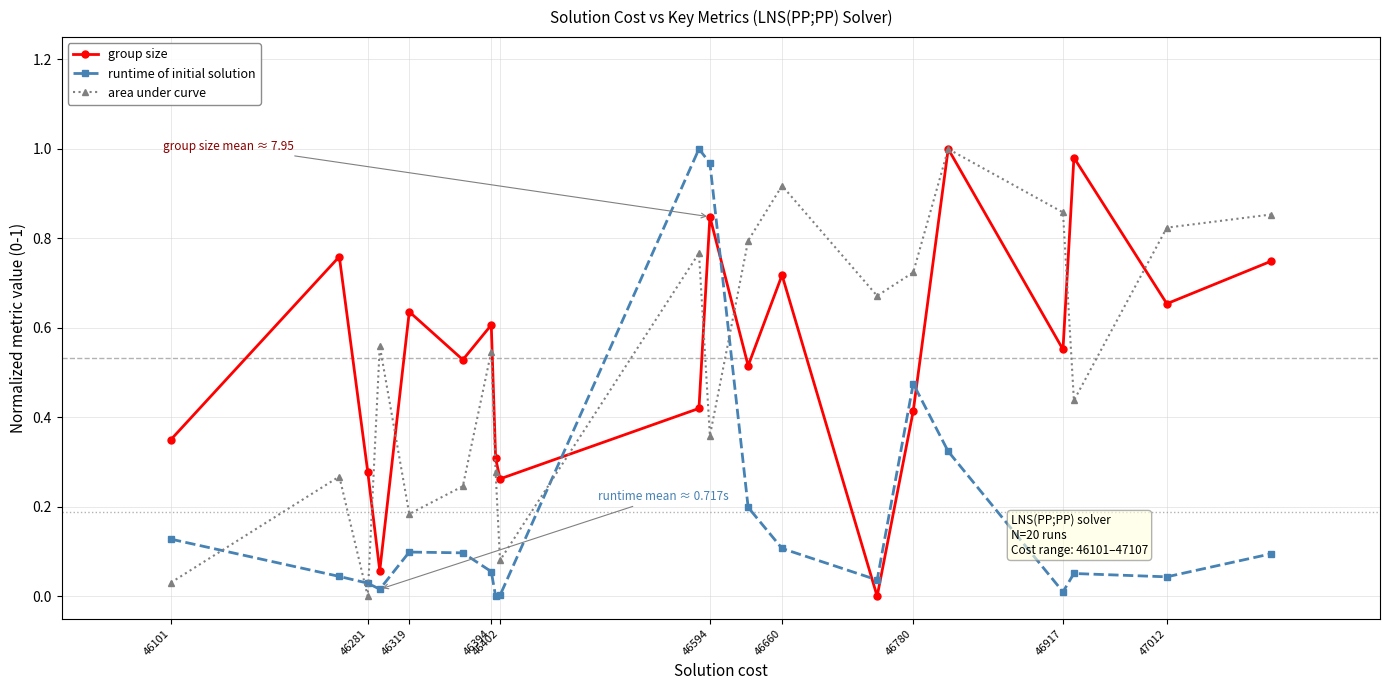

True or false: runtime of initial solution has more than 0 interior local peaks.

True